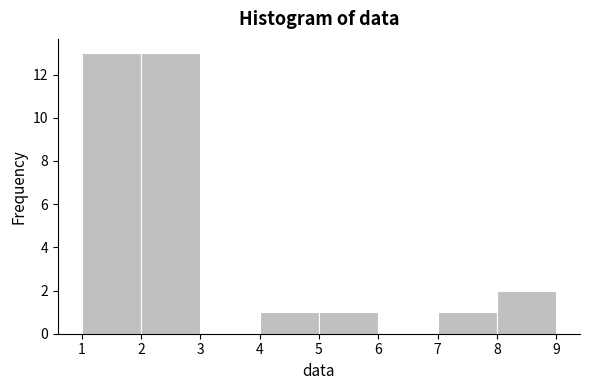

Reading left to right, transcribe this chart: for each bar, give the range it covers on the x-axis and its height. The values are not printed on the chart, so give them approximately, as read against the axis.

1 to 2: 13
2 to 3: 13
3 to 4: 0
4 to 5: 1
5 to 6: 1
6 to 7: 0
7 to 8: 1
8 to 9: 2